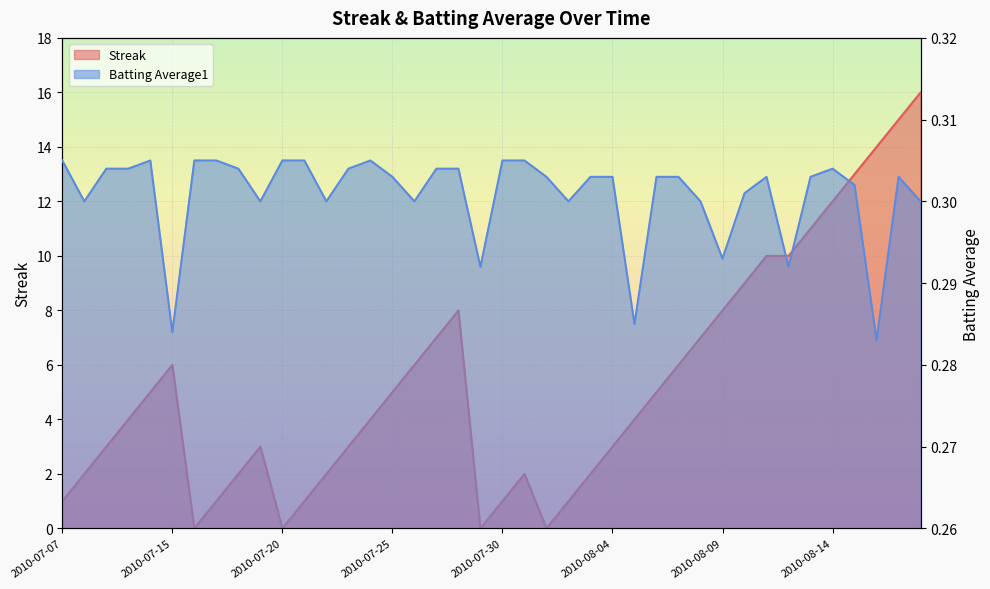

Between 2010-07-27 and 2010-08-01, which series saw the biggest shift?

Streak